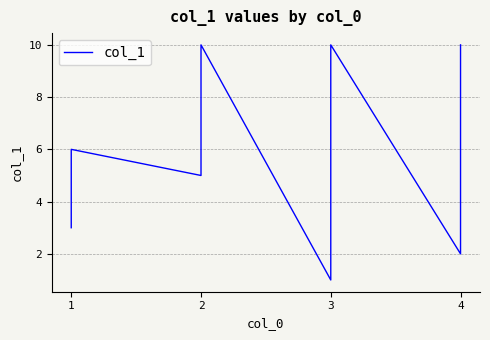

How many points are higher than both their immediate neighbors (excluding endpoints)?

3